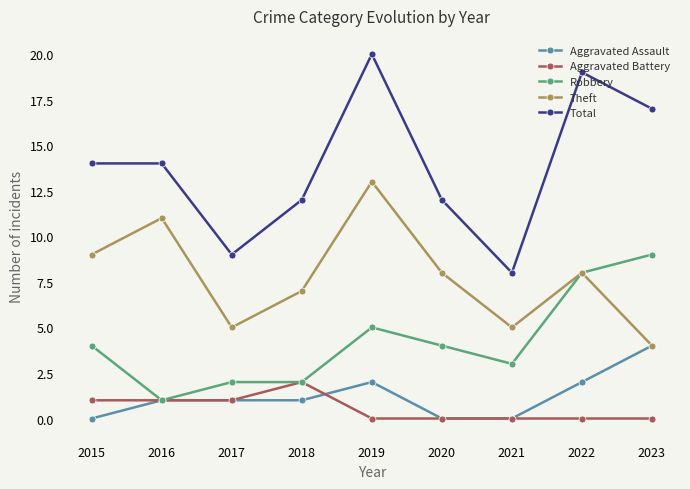

Which series has the largest range (max minus min)?

Total